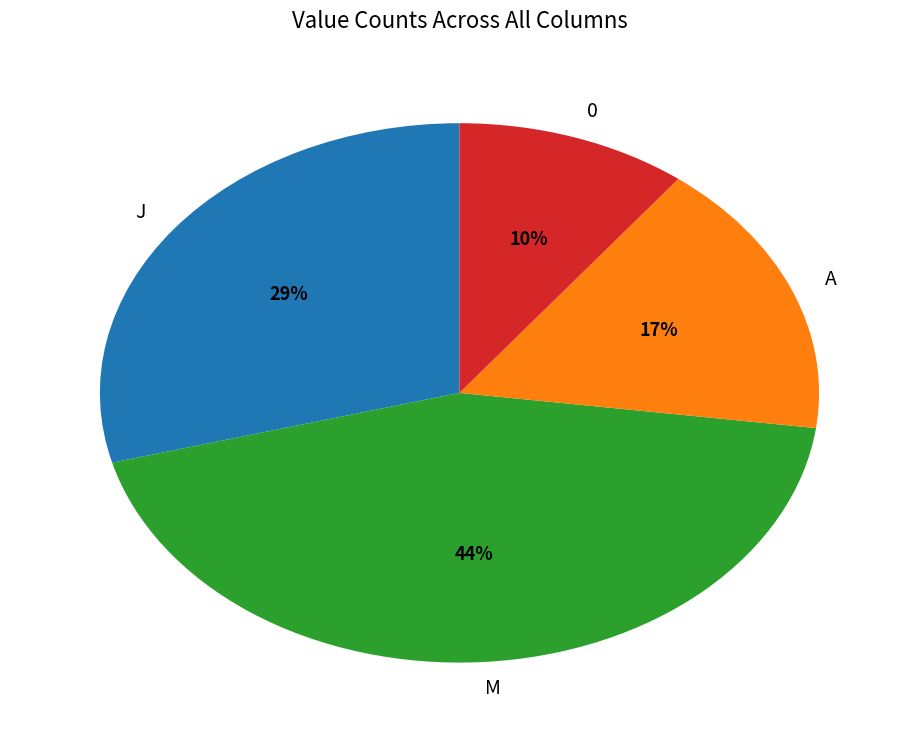

To the nearest percent, what portion does A represent?

17%